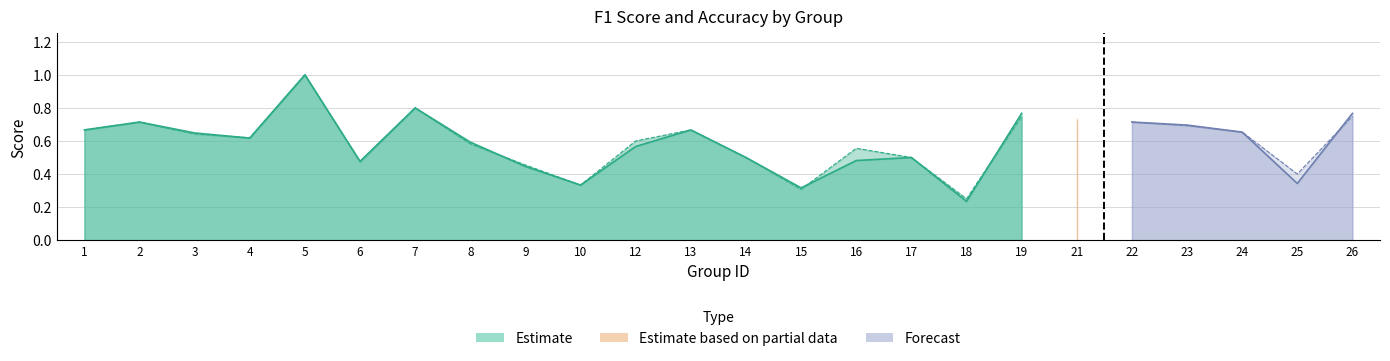

After their last crossing, which series has the higher values: f1 or accuracy?

f1